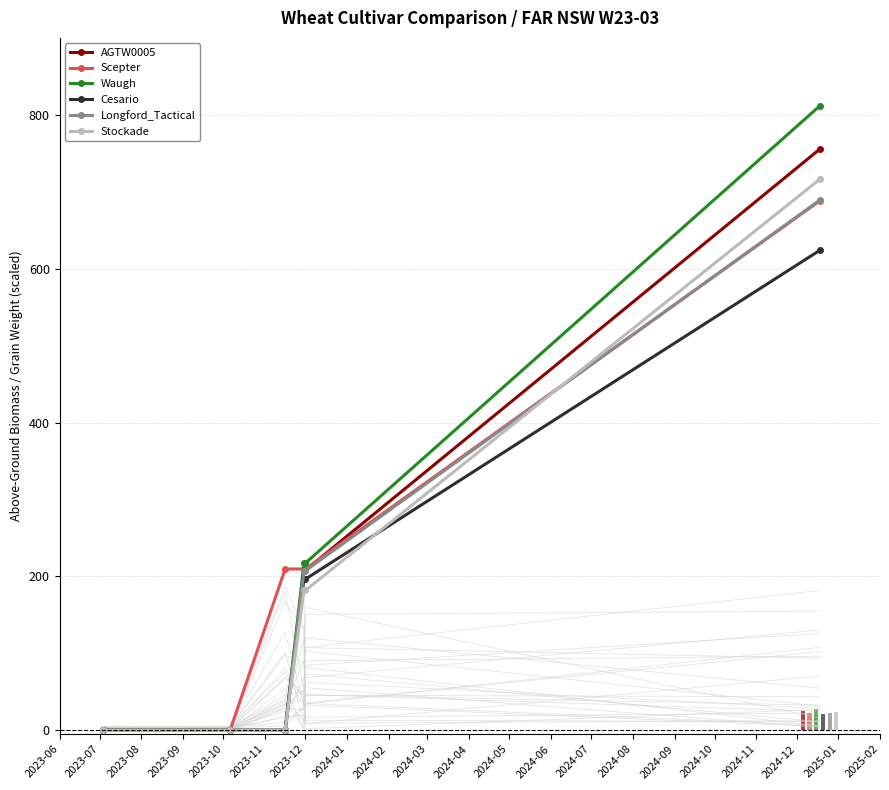

What is the highest value of the Cesario series?

623.7